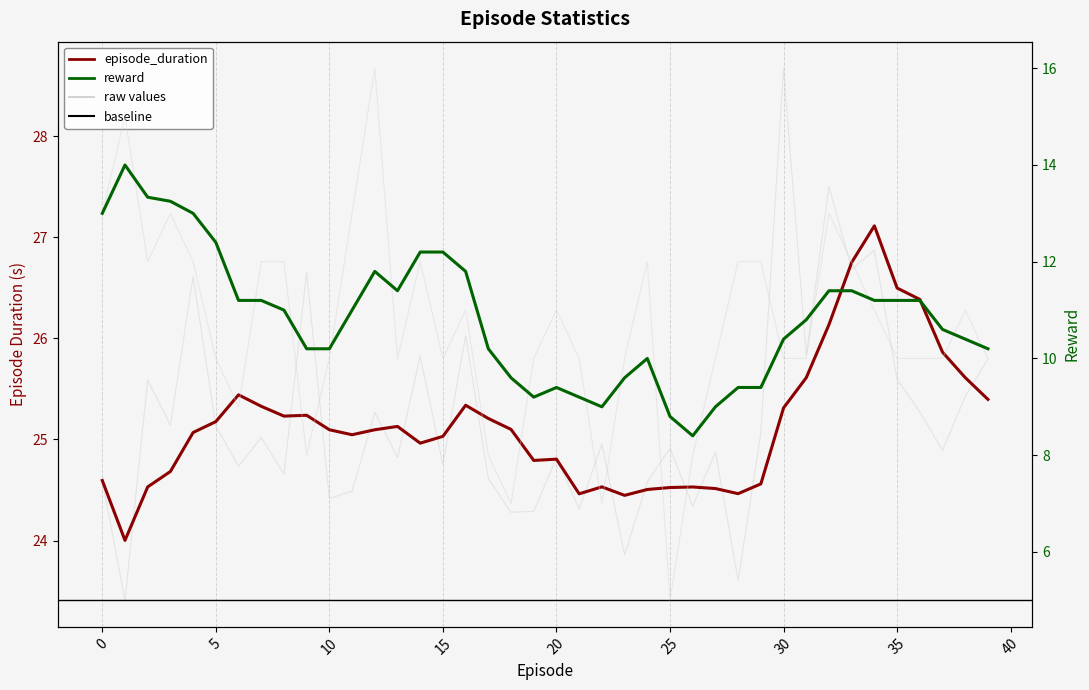

Which series has the largest total across all categories?

episode_duration